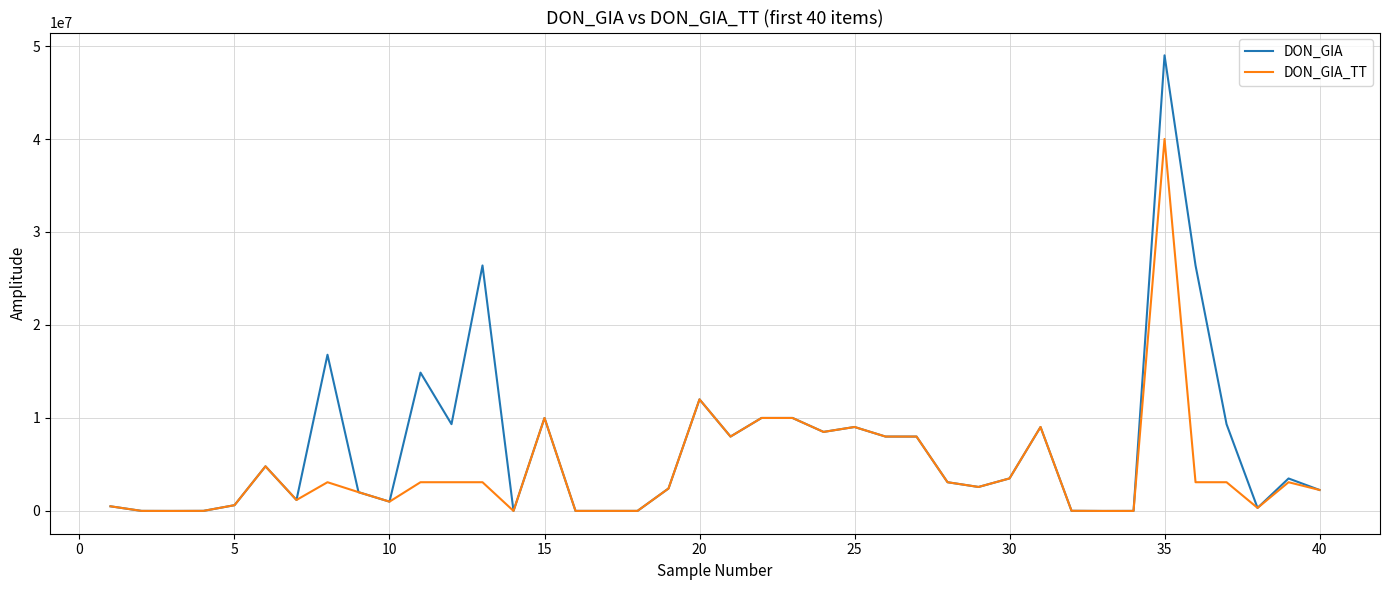

Which series has the largest total across all categories?

DON_GIA